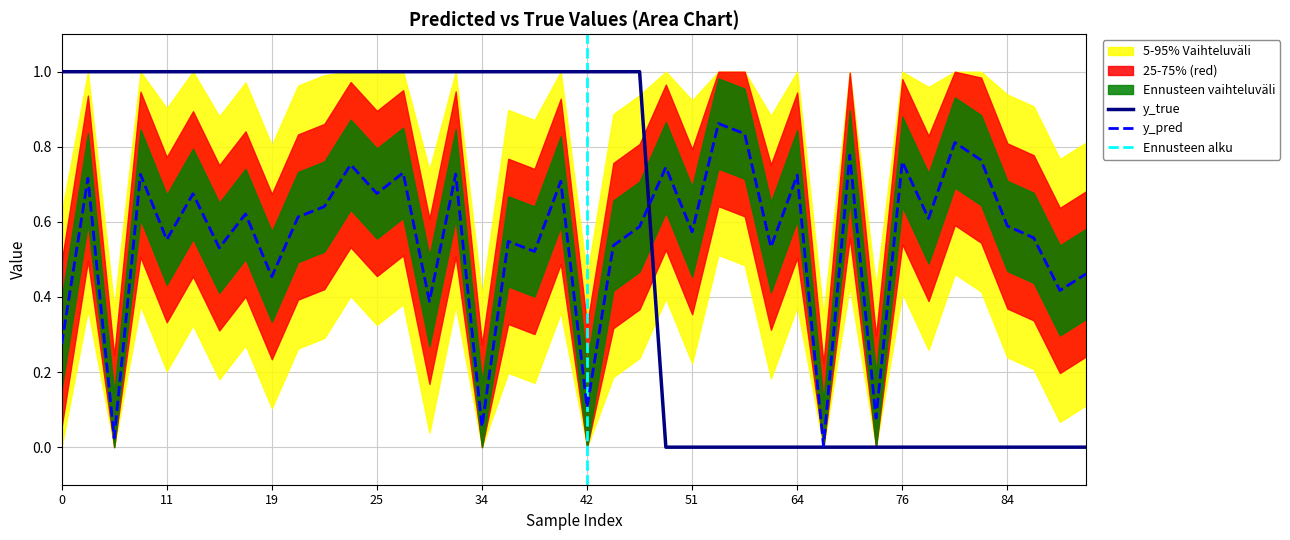

The y_true series shows 1.4 at 4. True or false?

False